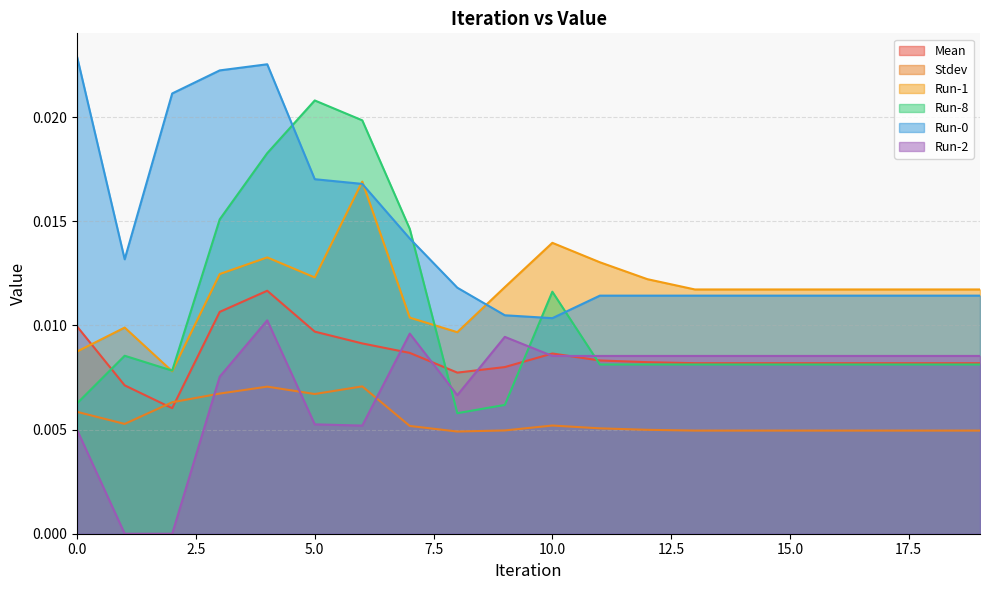

Where is the first local maximum for Mean?

4